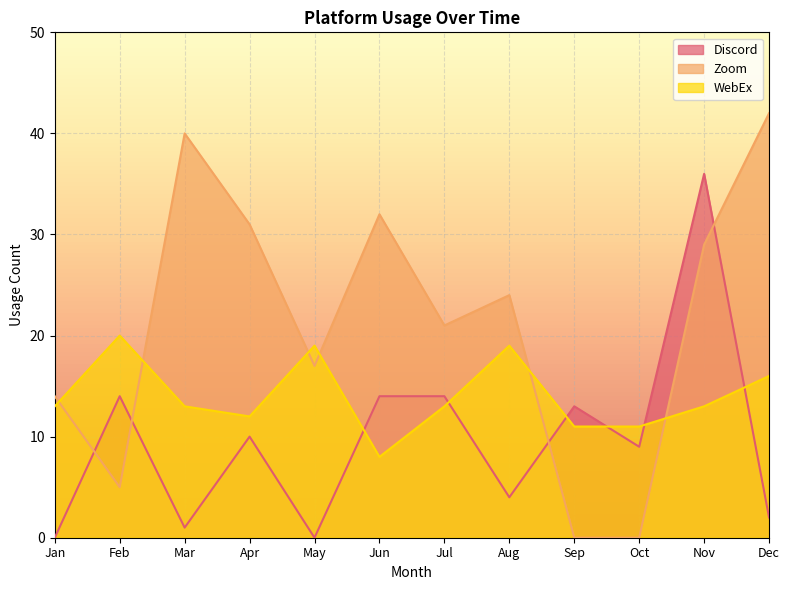

Reading left to right, extract all data points from this chart.

Discord: 0	14	1	10	0	14	14	4	13	9	36	2
Zoom: 14	5	40	31	17	32	21	24	0	0	29	42
WebEx: 13	20	13	12	19	8	13	19	11	11	13	16